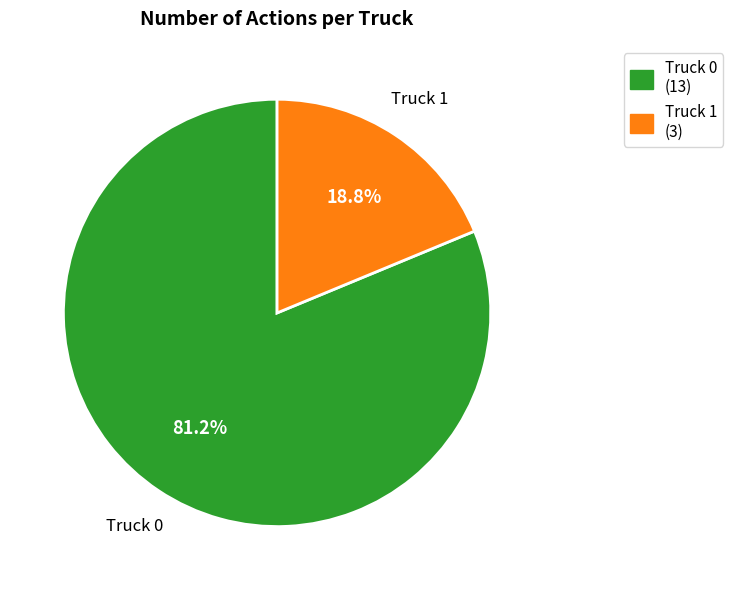

To the nearest percent, what percentage of the pie is Truck 0?

81%